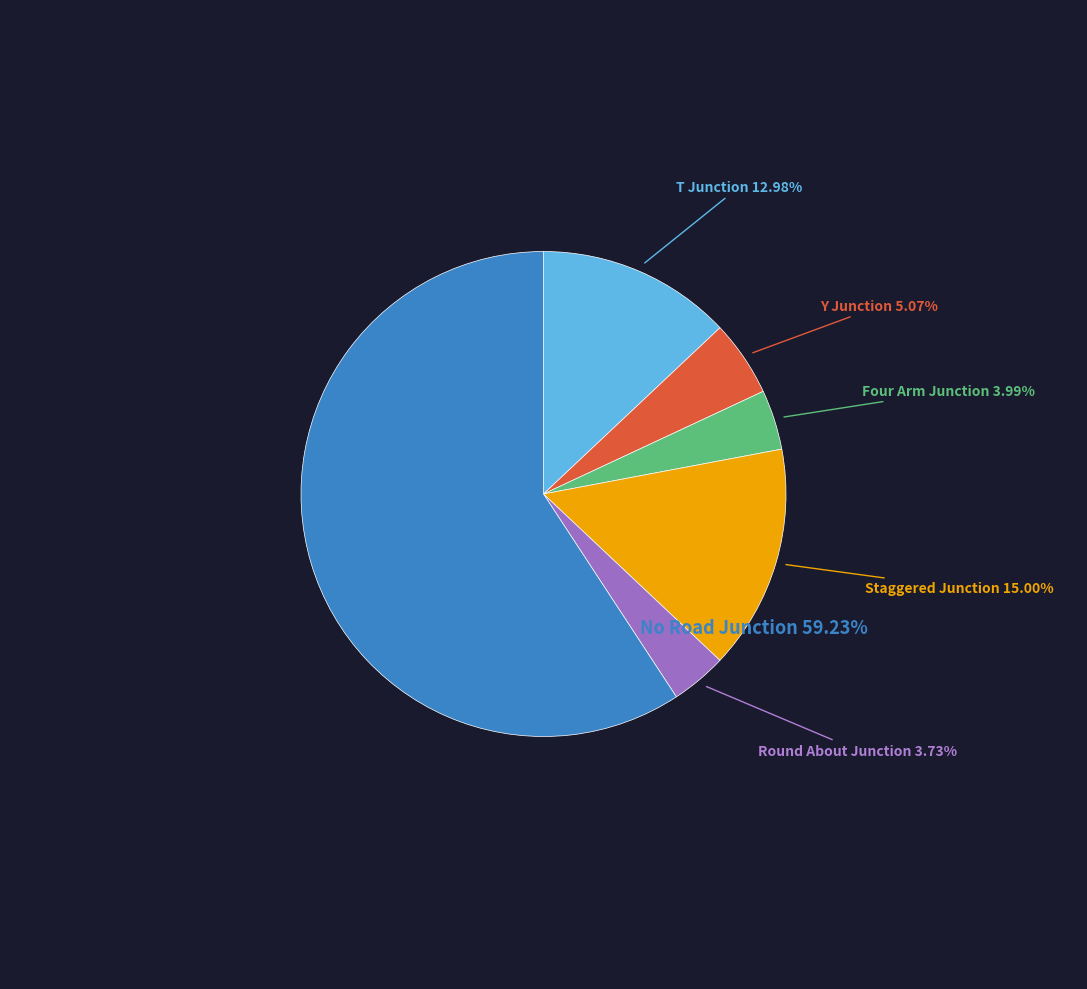

What is the smallest slice in the pie chart?

Round About Junction